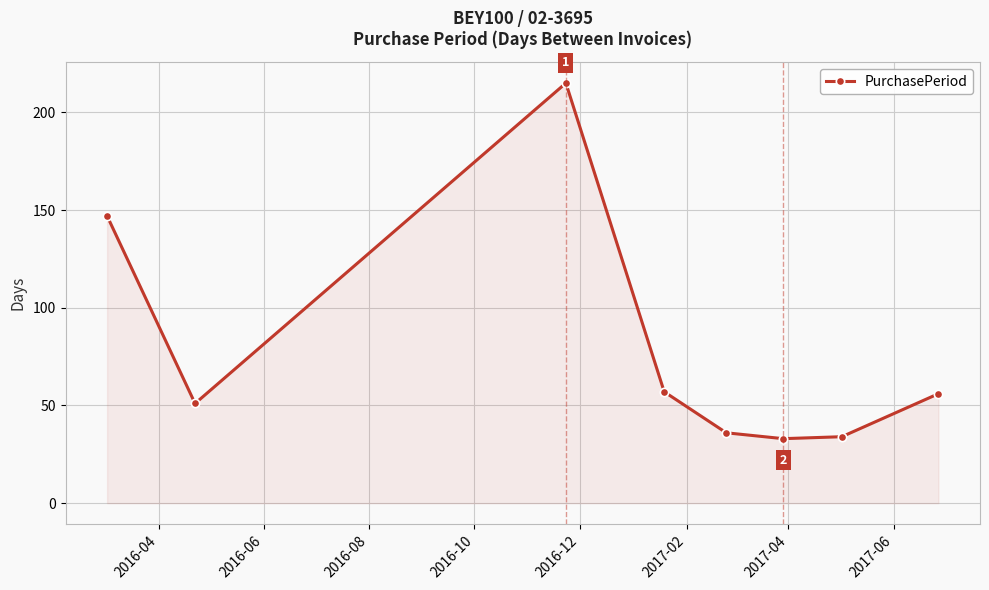

What is the value of the 3rd point from the left?

215